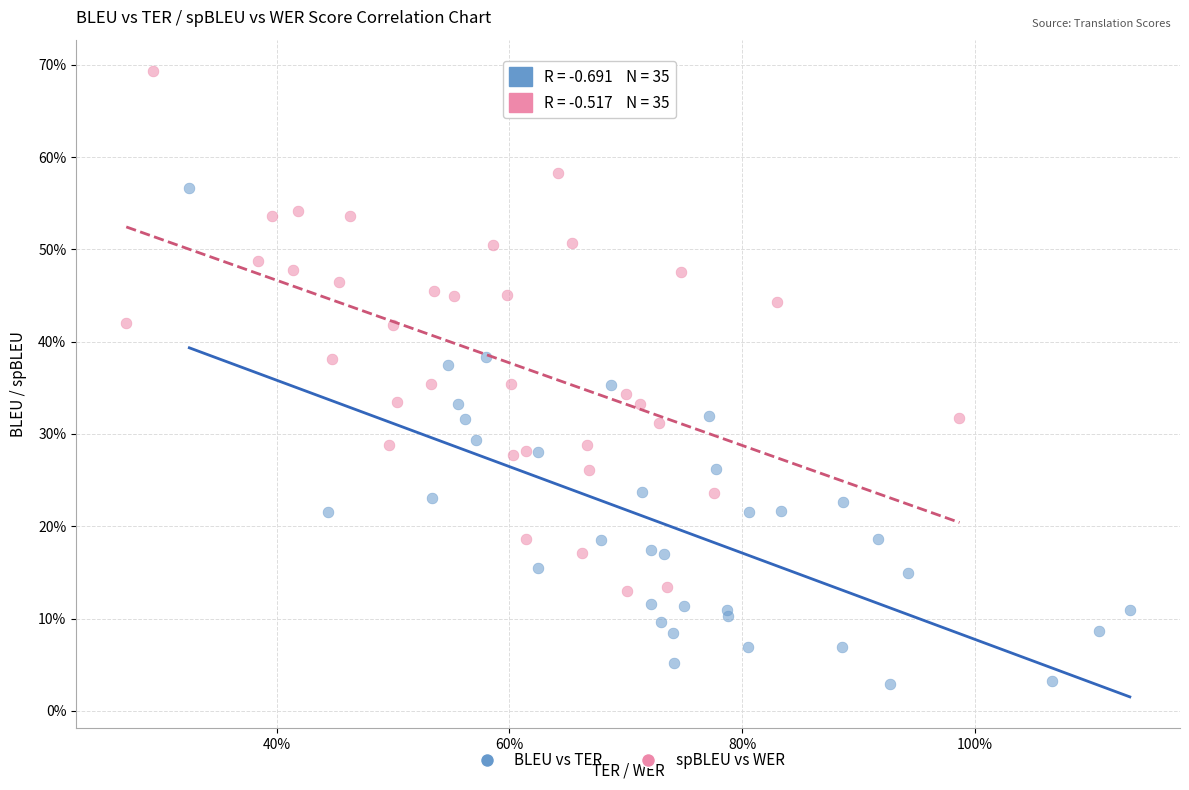

Which series has the largest Y range (max minus min)?

spBLEU vs WER